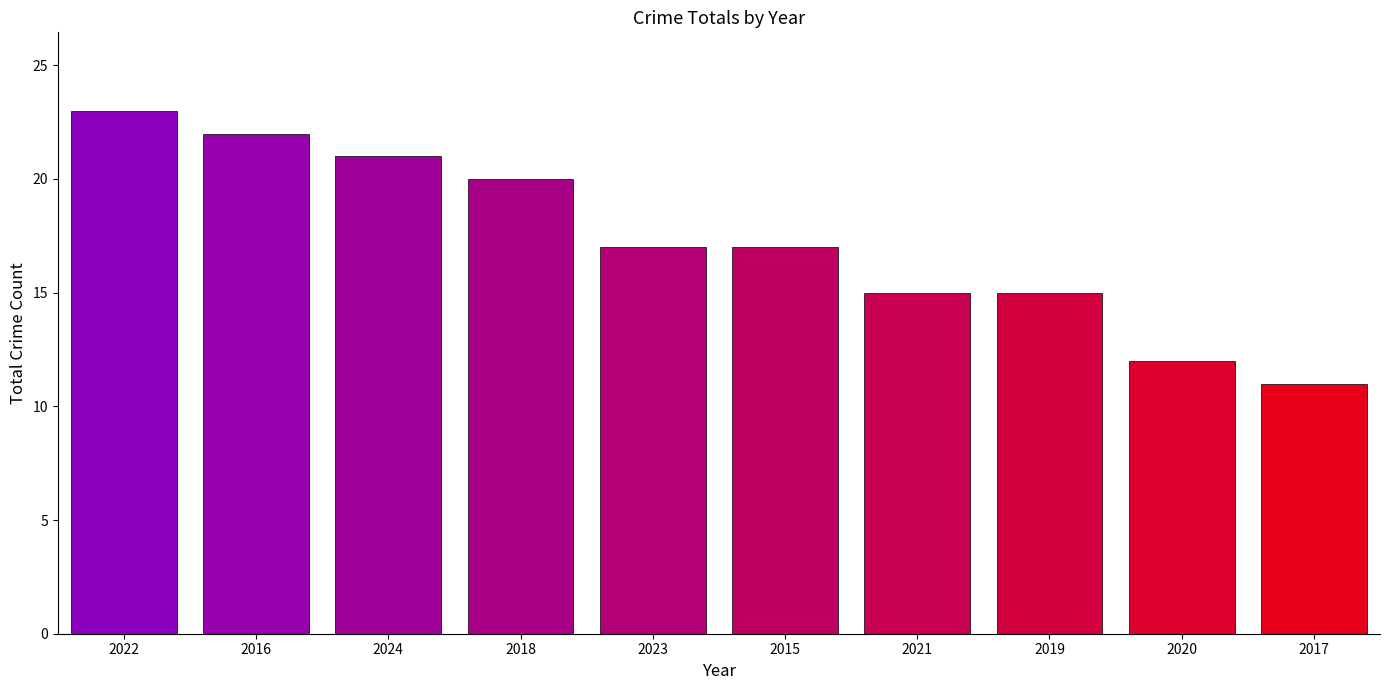

What is the label of the 2nd bar from the right?

2020